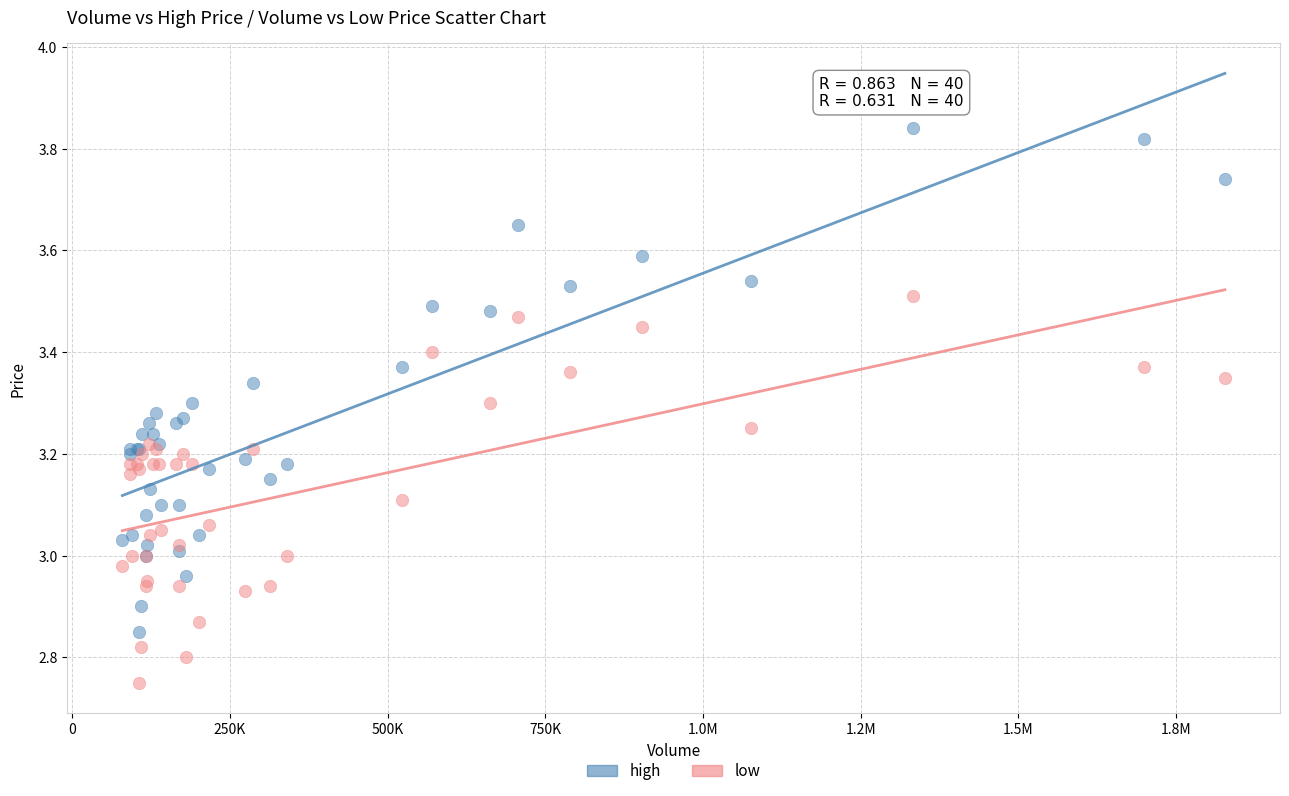

What are all the series names shown in the legend?

high, low